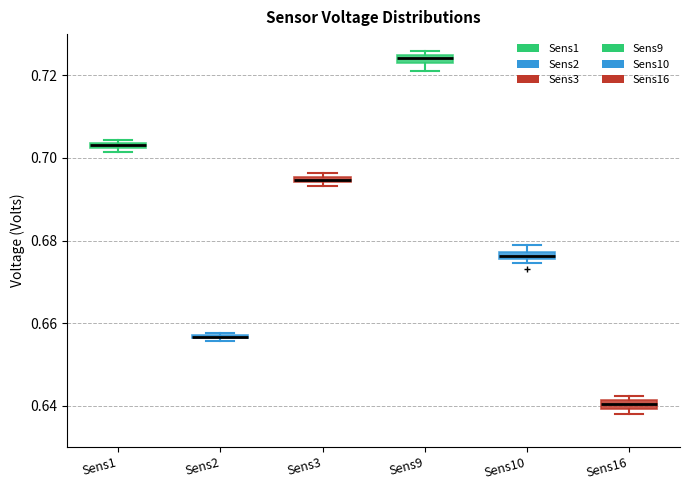

Where is the upper edge of the box for Sens9 on the y-axis? The values are not printed on the chart, so give them approximately, as read against the axis.

0.724